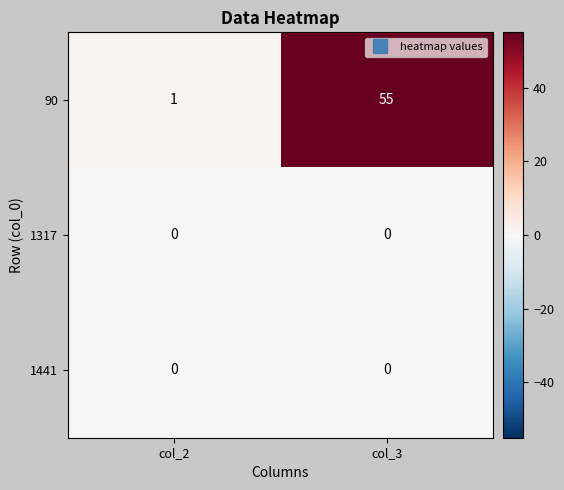

Reading left to right, what are all the values shown in this chart?

90: 1	55
1317: 0	0
1441: 0	0